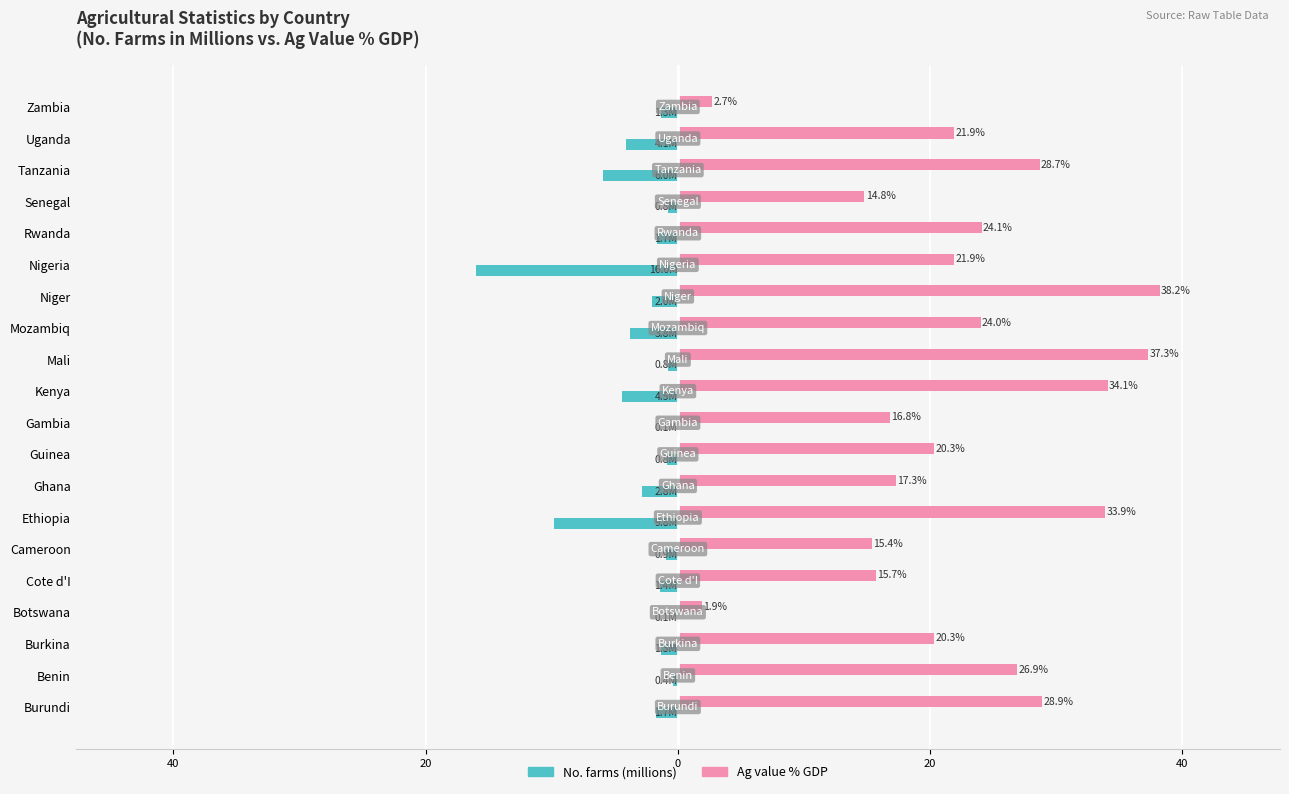

What are all the series names shown in the legend?

No. farms (millions), Ag value % GDP